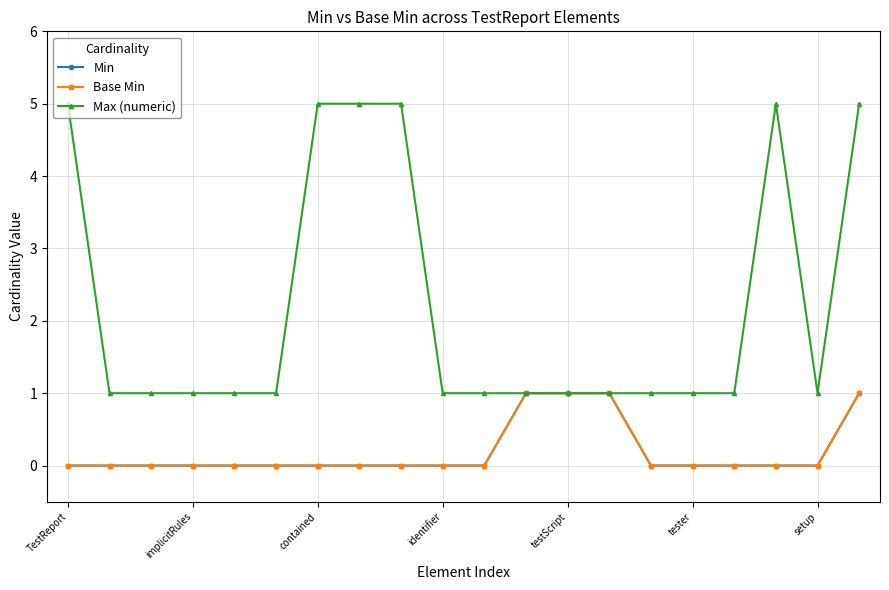

At which label does Base Min reach its minimum?

TestReport